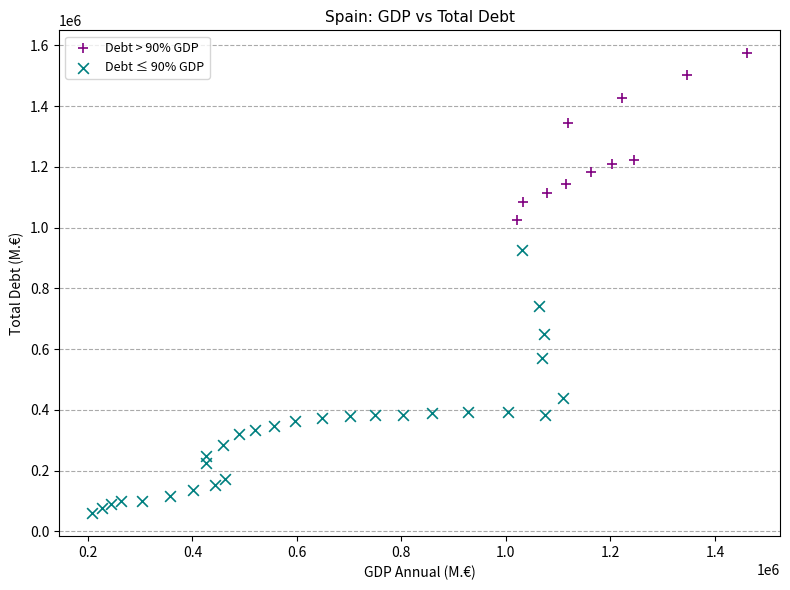

Which series has the largest Y range (max minus min)?

Debt ≤ 90% GDP